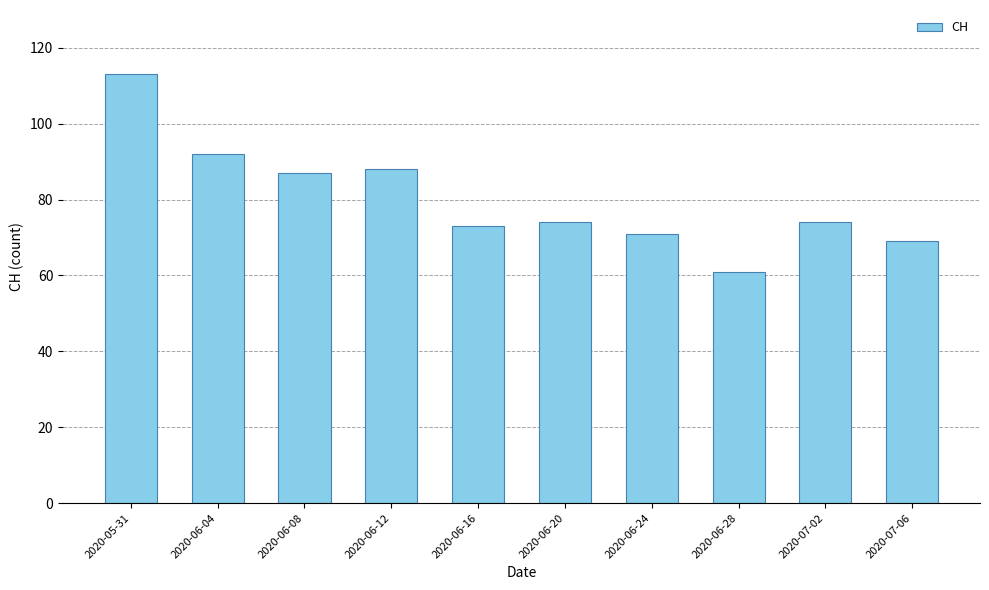

The value at 2020-05-31 is 68. True or false?

False